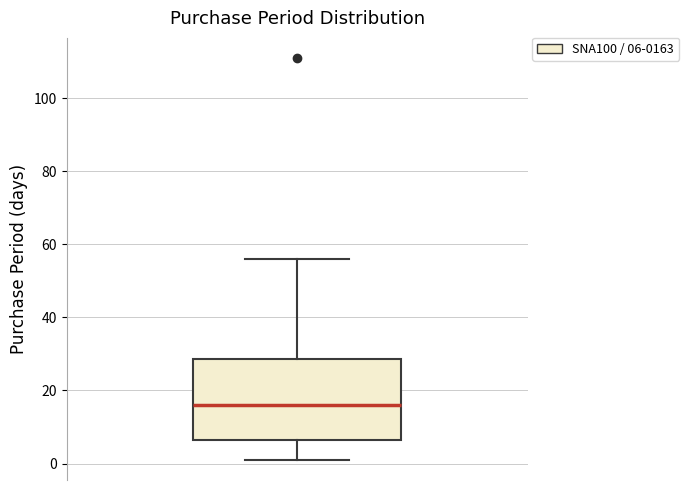

Where does the median line of the box sit on the y-axis? The values are not printed on the chart, so give them approximately, as read against the axis.

16